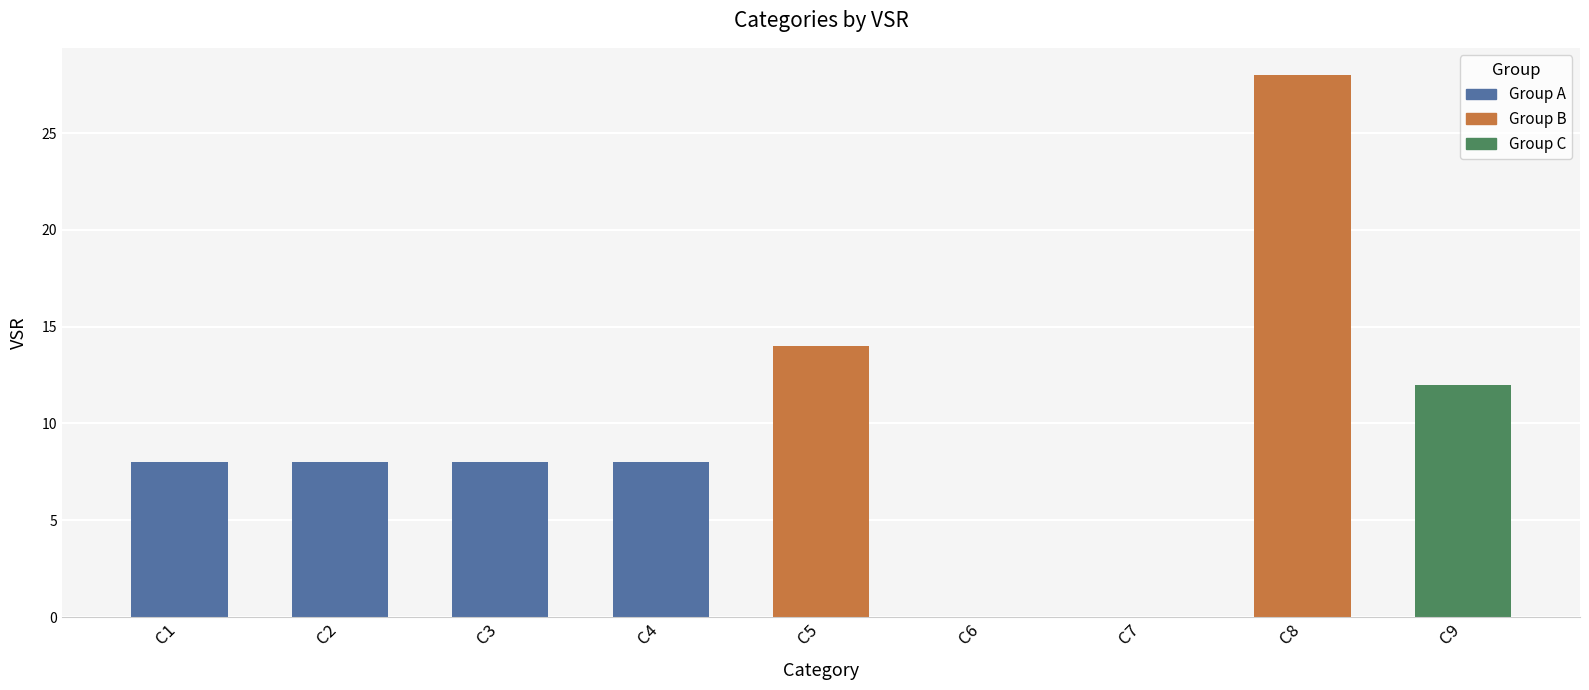

What is the sum of all values?

86